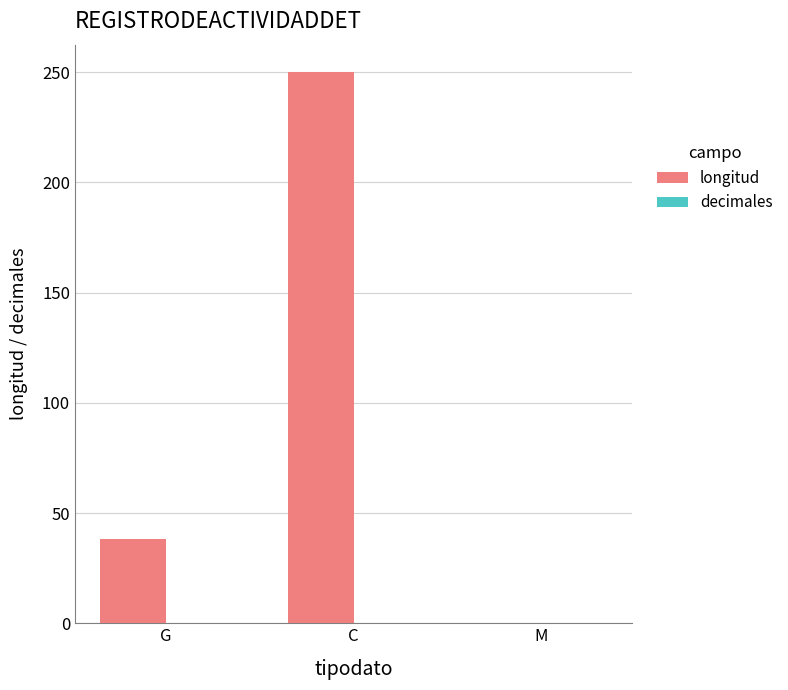

Where is the data nearest to the value 125?

G